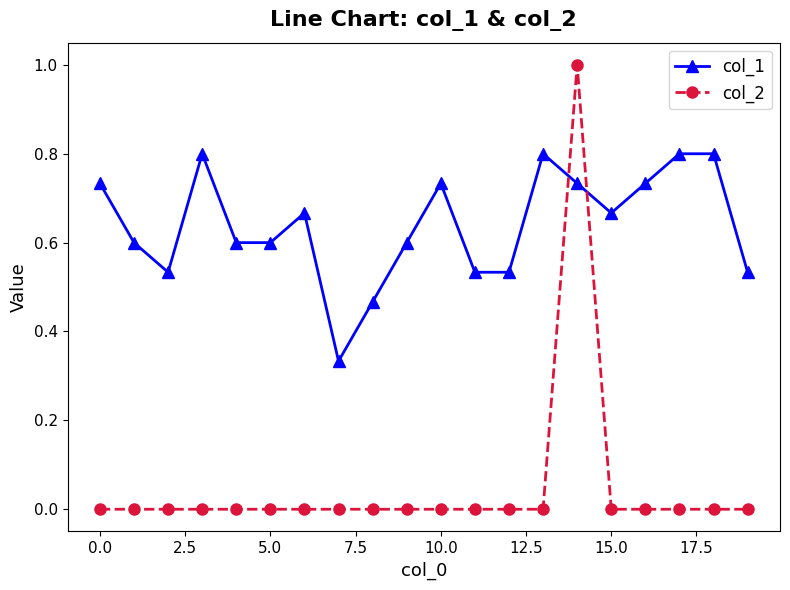

Rank the series by their average value, from highest to lowest.

col_1, col_2